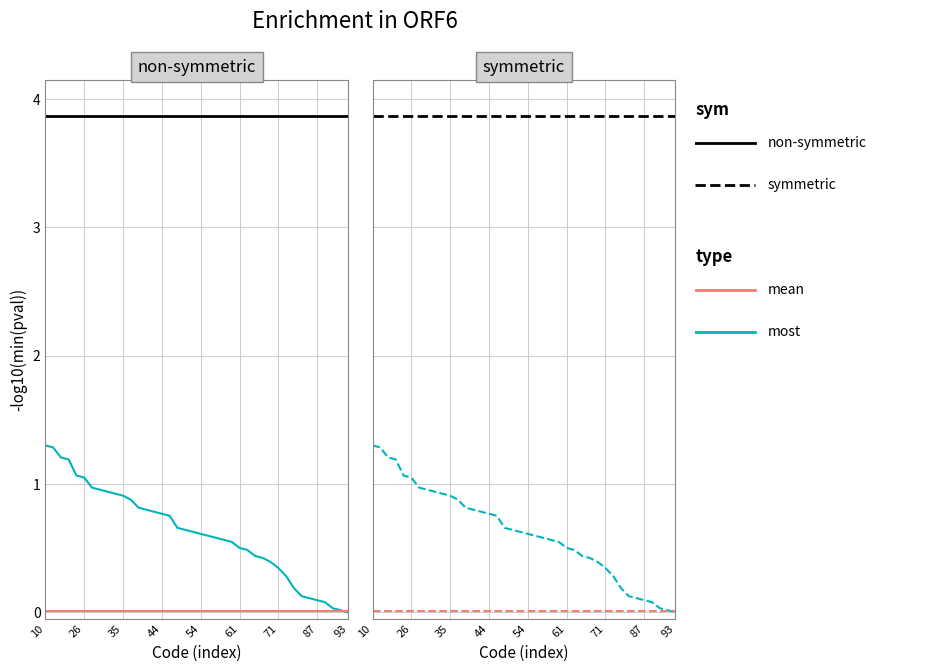

Rank the categories by value from highest to lowest.

10, 11, 16, 17, 25, 26, 31, 32, 33, 34, 35, 37, 41, 42, 43, 44, 45, 51, 52, 53, 54, 55, 56, 57, 58, 61, 62, 65, 66, 68, 71, 75, 81, 85, 86, 87, 88, 91, 92, 93